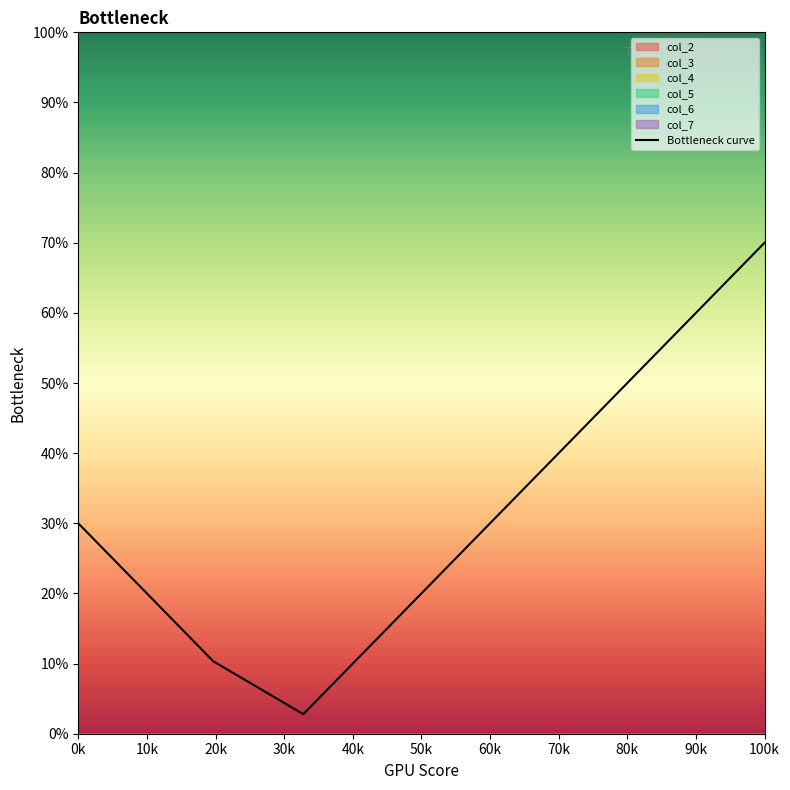

Reading left to right, extract all data points from this chart.

30.0	28.4	26.7	13.6	12.0	10.3	2.8	4.4	6.1	19.2	20.8	22.5	35.6	37.2	38.9	52.0	53.6	55.2	68.4	70.0